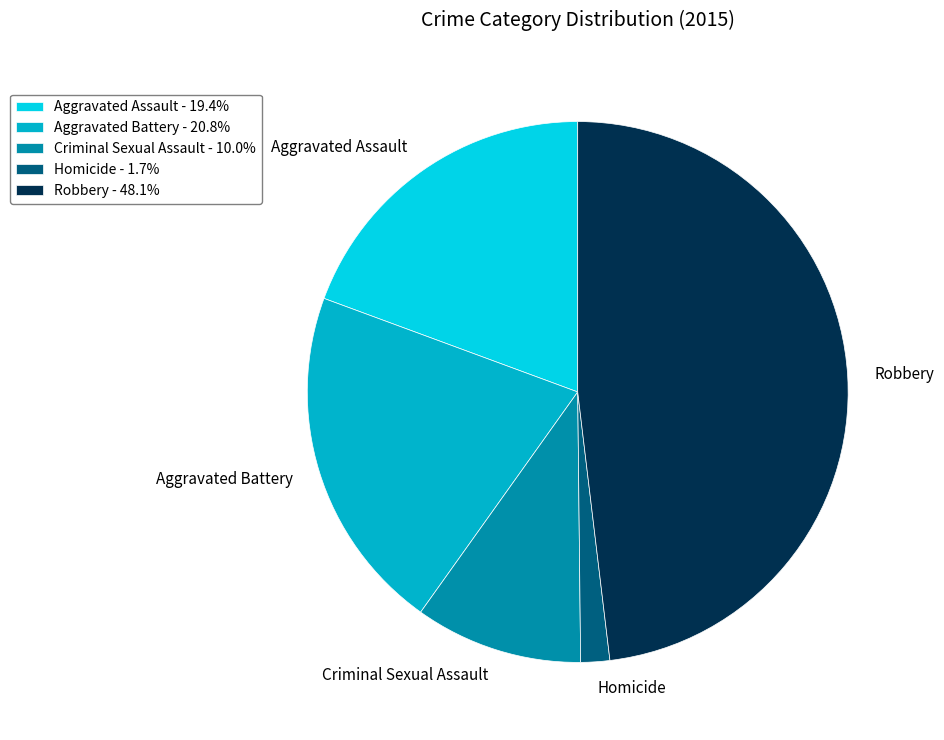

How many segments does this pie chart have?

5